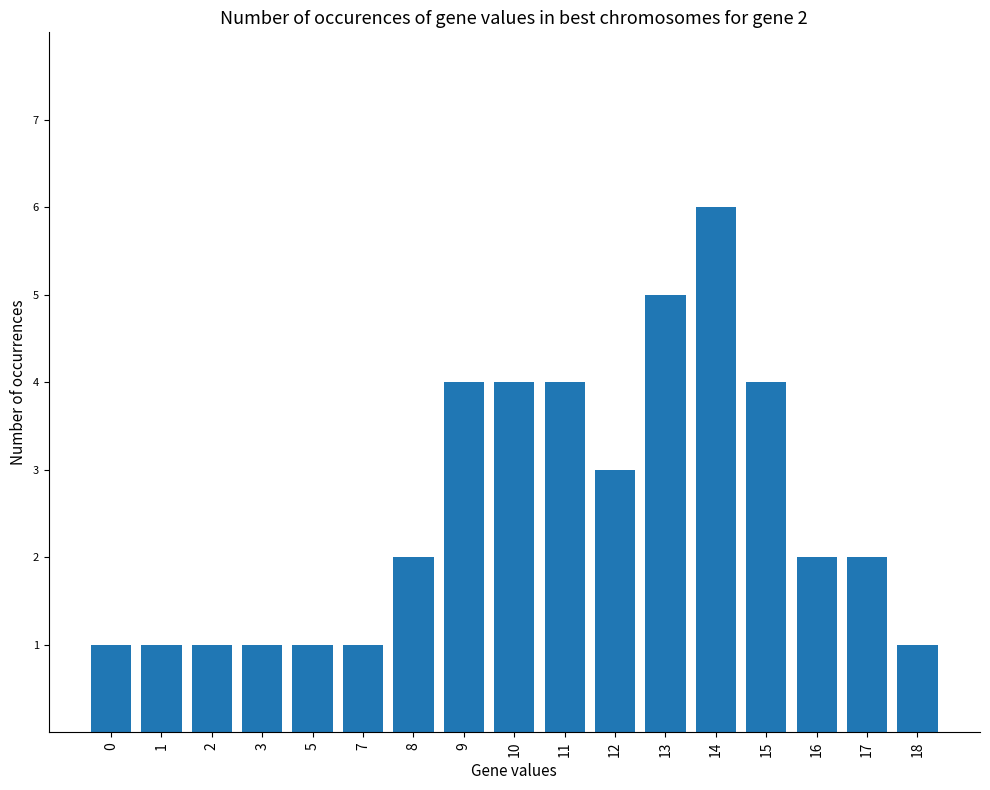

The value at 7 is 1. True or false?

True